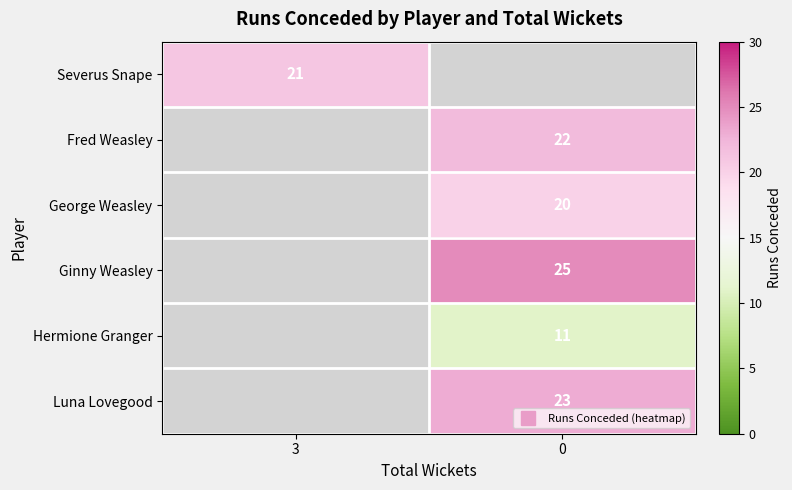

How many categories are shown in the chart?

2